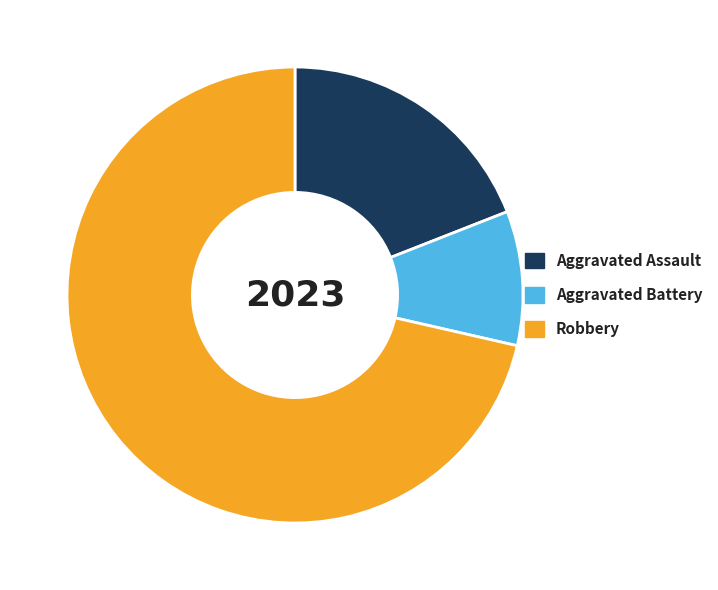

True or false: Aggravated Battery accounts for 1% of the total.

False